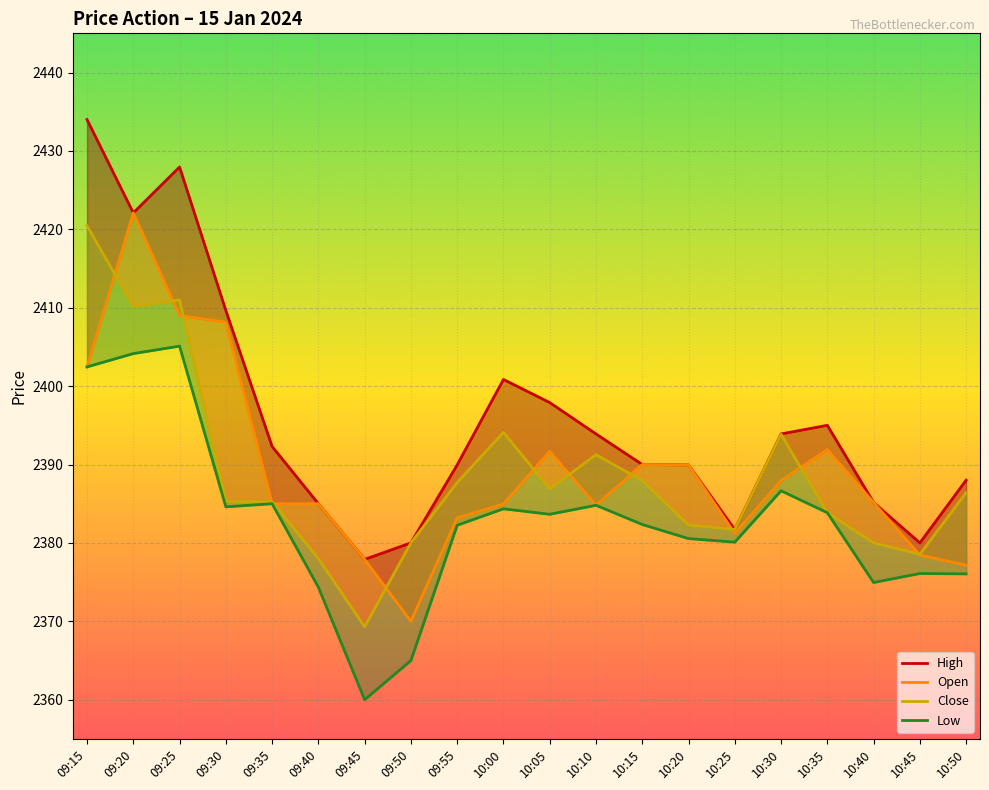

At which label does Low reach its minimum?

09:45